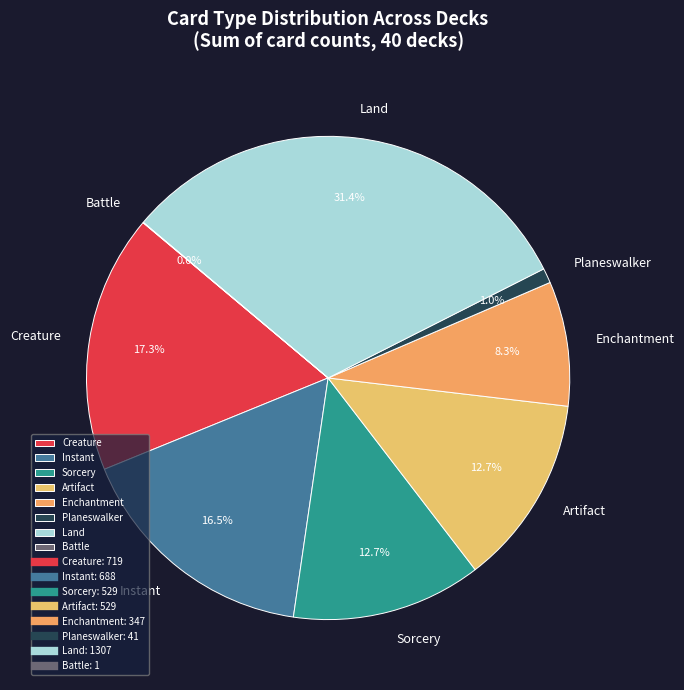

Do Sorcery and Instant together represent more than half of the pie?

No